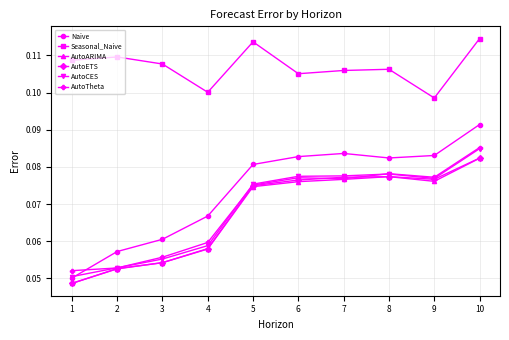

True or false: Seasonal_Naive and AutoETS intersect in this chart.

False